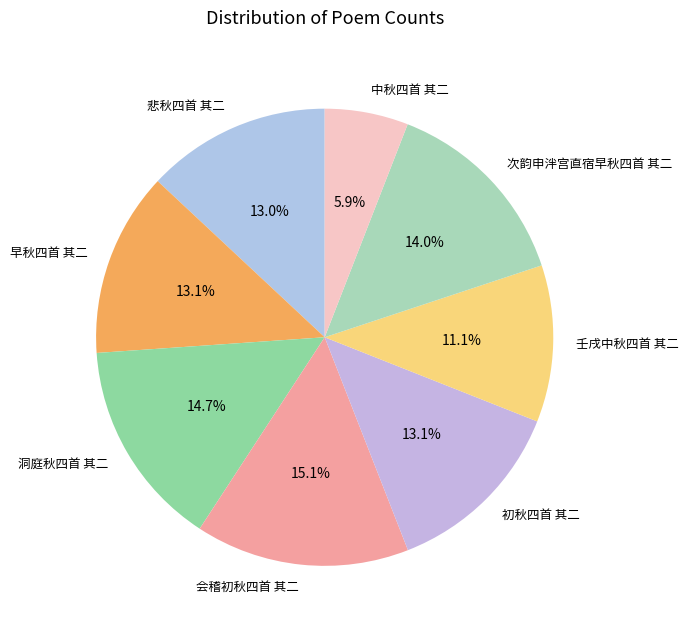

To the nearest percent, what is the combined percentage of 壬戌中秋四首 其二 and 悲秋四首 其二?

24%